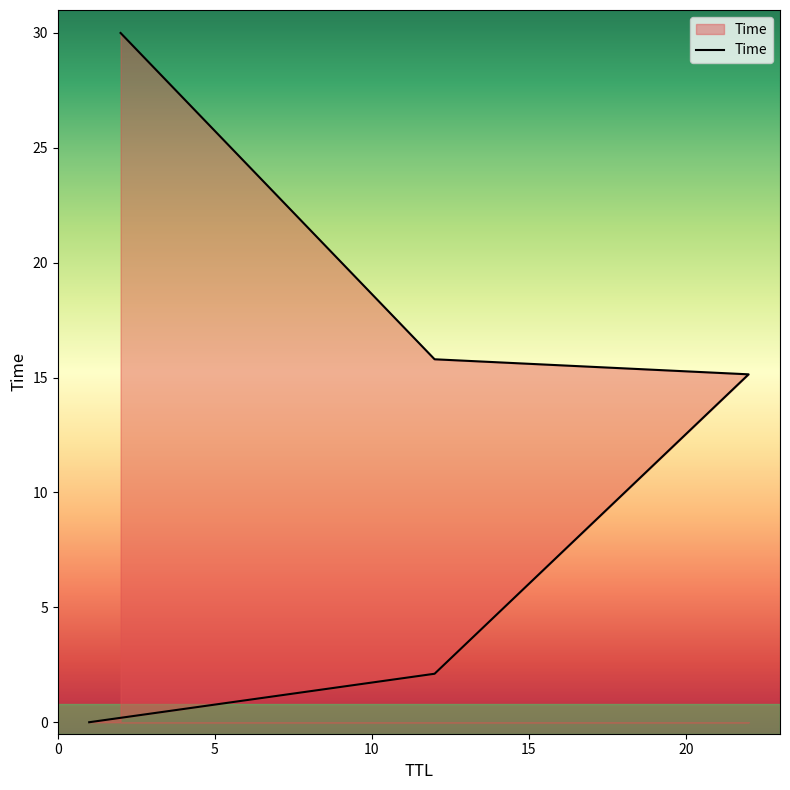

What is the ratio of the value at 15 to the value at 10?

1.0